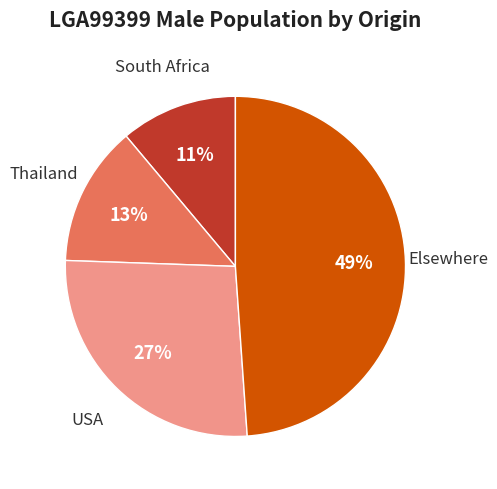

Rank the categories by value from highest to lowest.

Elsewhere, USA, Thailand, South Africa